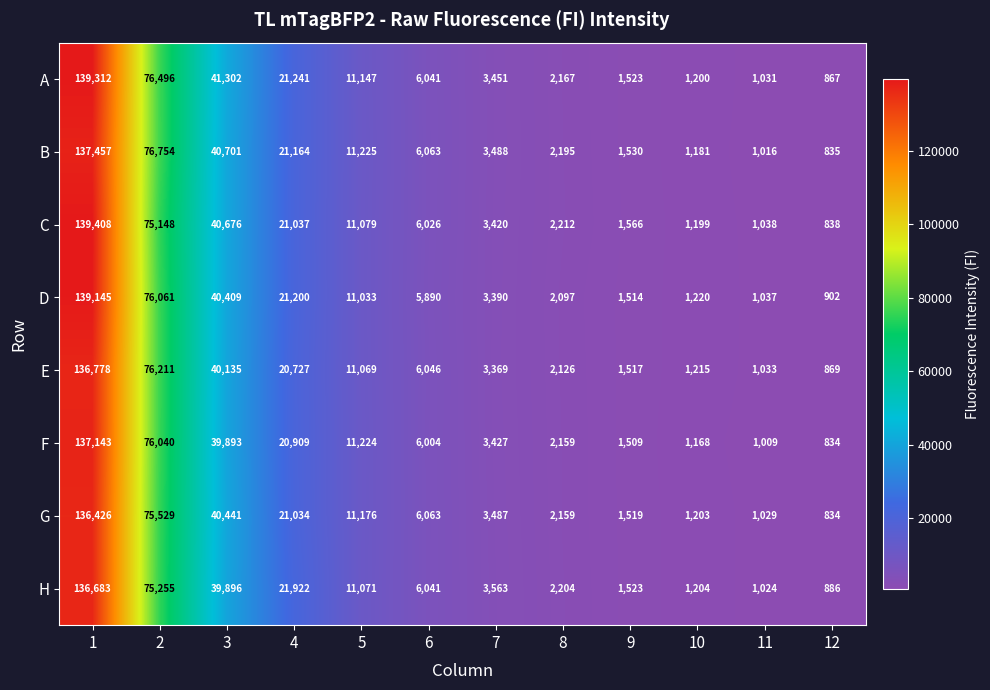

What is the average value of the H series?

25106